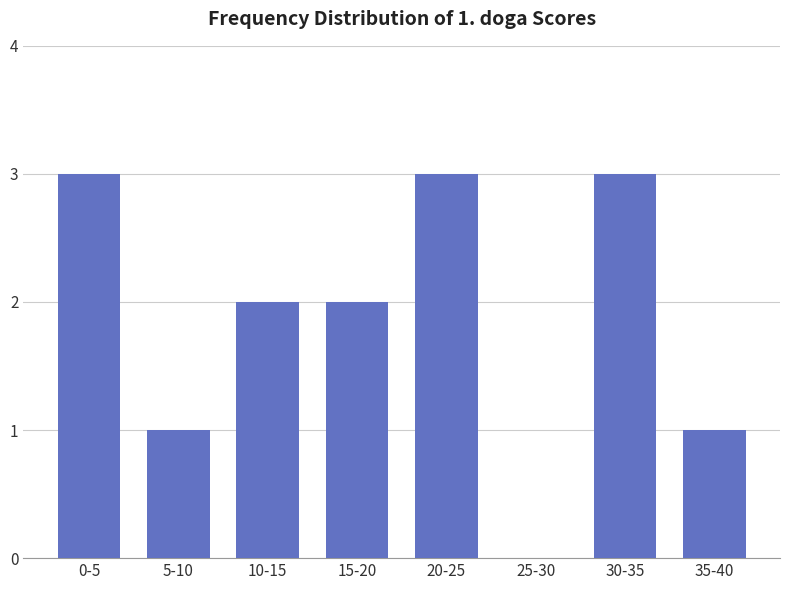

Reading right to left, list all the values displayed in this chart.

35-40=1	30-35=3	25-30=0	20-25=3	15-20=2	10-15=2	5-10=1	0-5=3